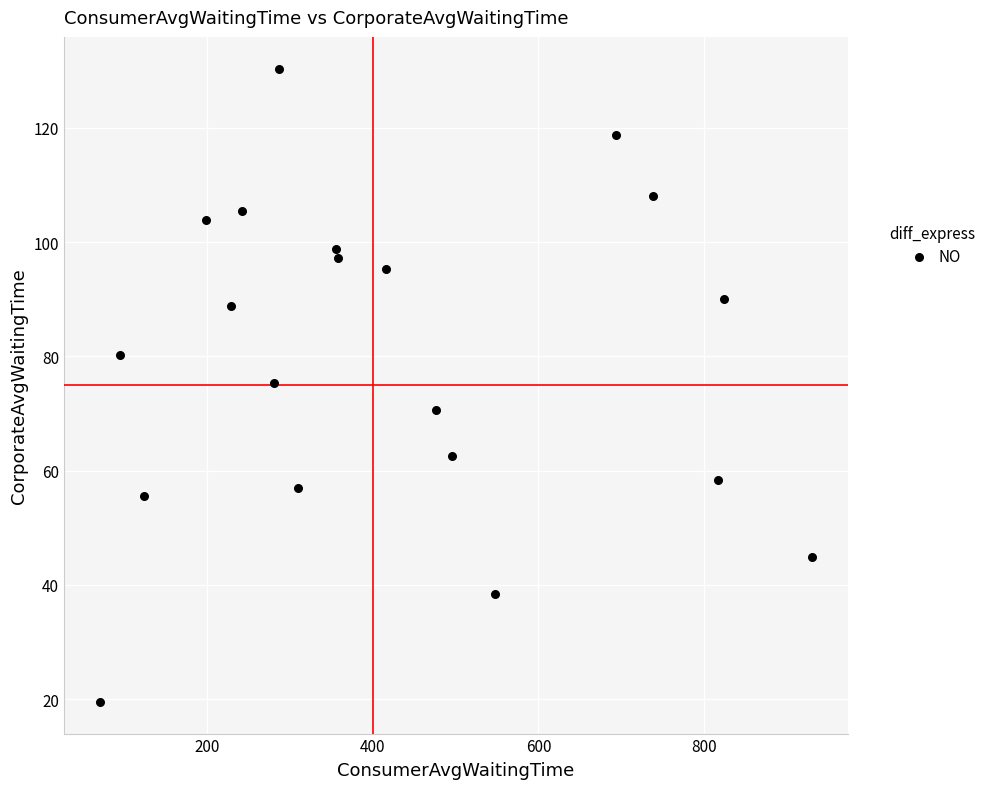

What is the range of Y values (max minus min)?

110.9